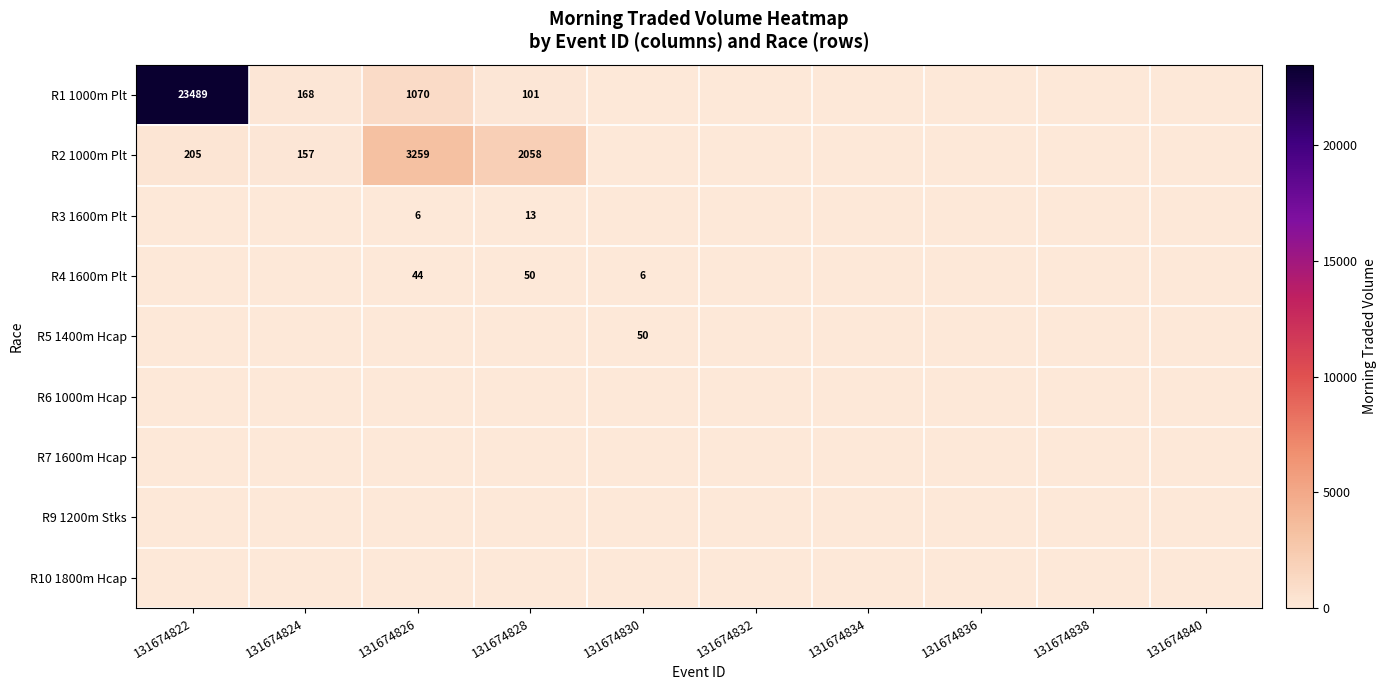

At 131674822, list the series in order from largest to smallest.

R1 1000m Plt, R2 1000m Plt, R3 1600m Plt, R4 1600m Plt, R5 1400m Hcap, R6 1000m Hcap, R7 1600m Hcap, R9 1200m Stks, R10 1800m Hcap